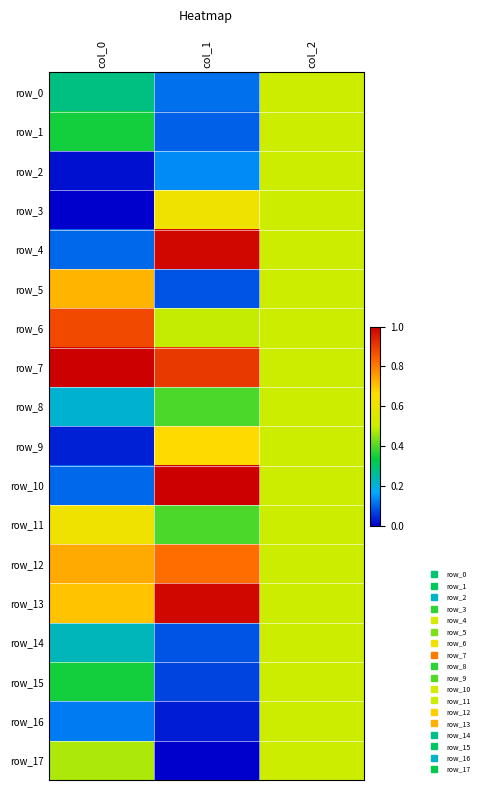

How many row_12 values are between 0 and 1?

3